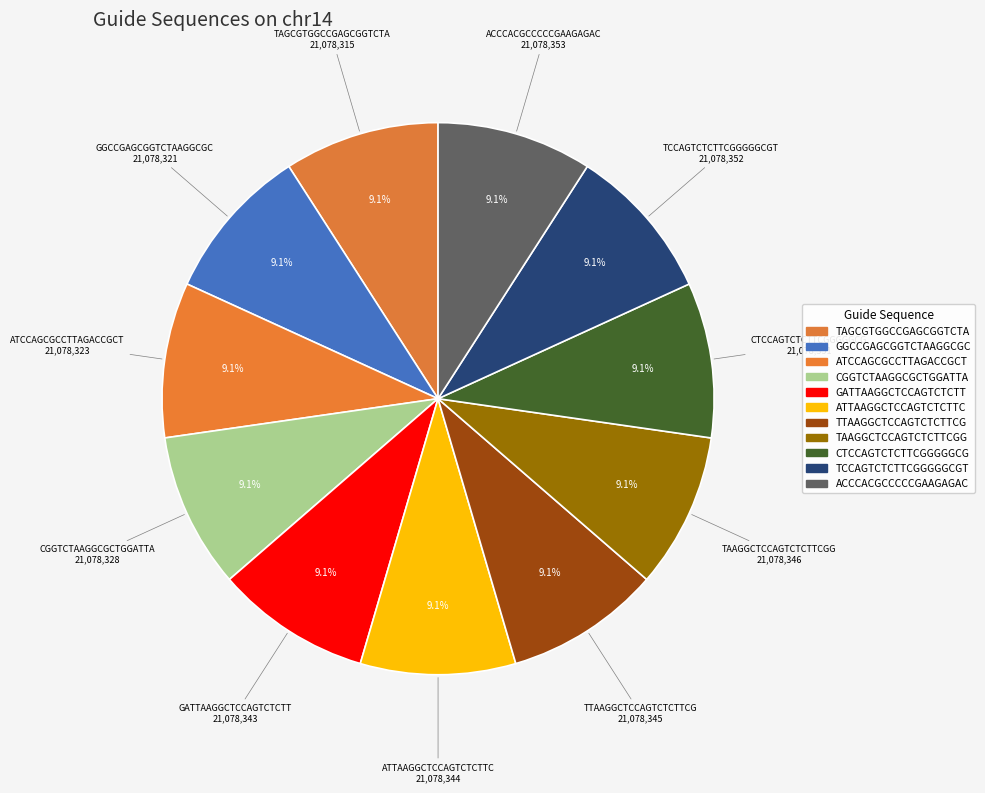

Does GATTAAGGCTCCAGTCTCTT represent more than half of the total?

No